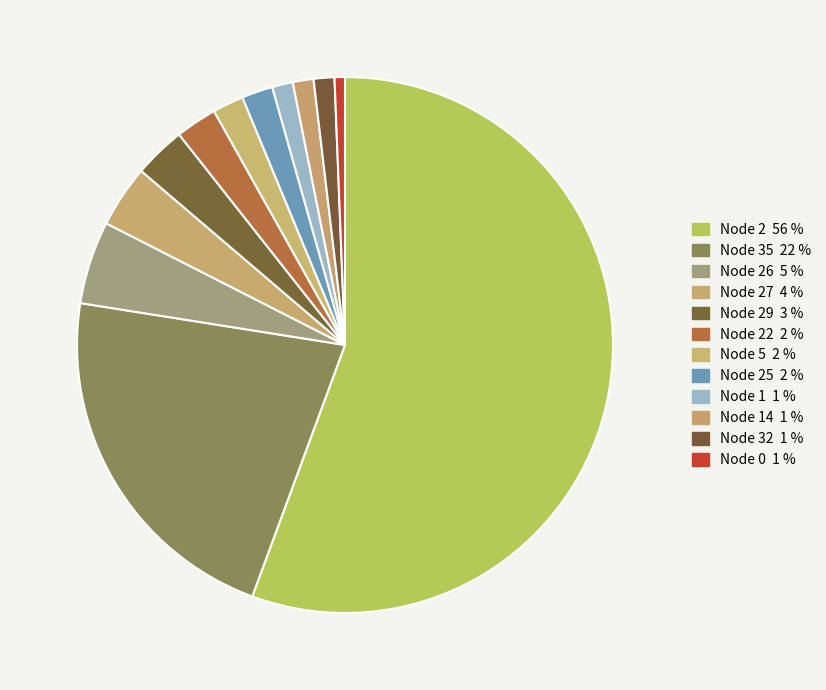

What is the majority slice?

2 (89 nodes)